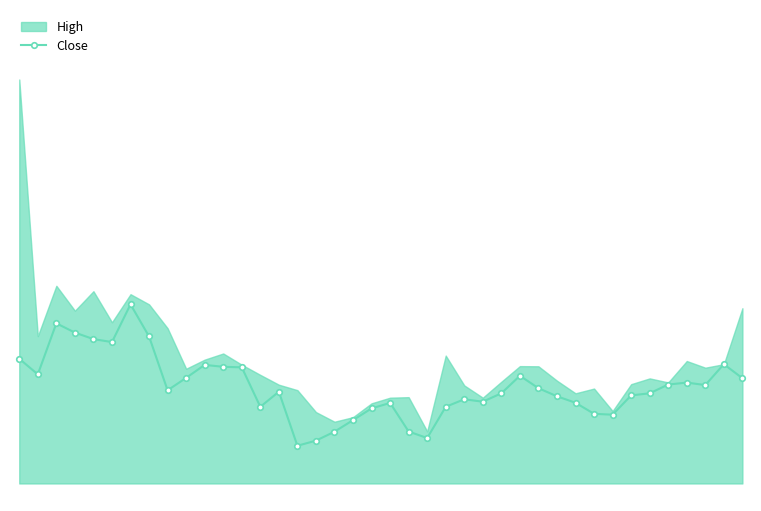

The value at 13 is 3191.8. True or false?

True